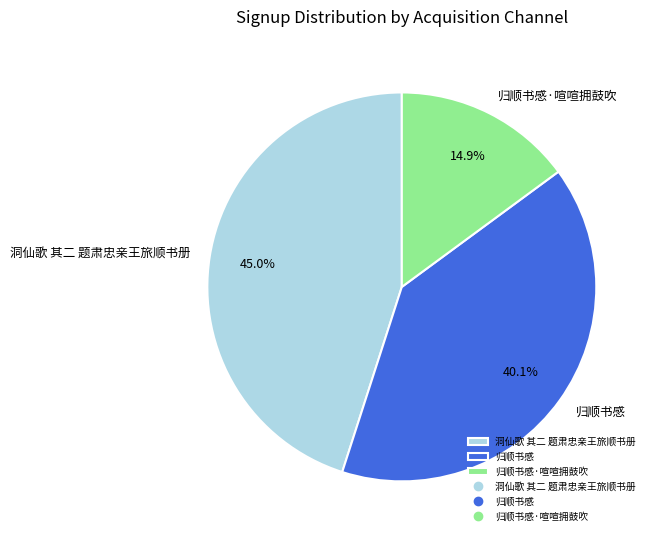

How many slices are in this pie chart?

3